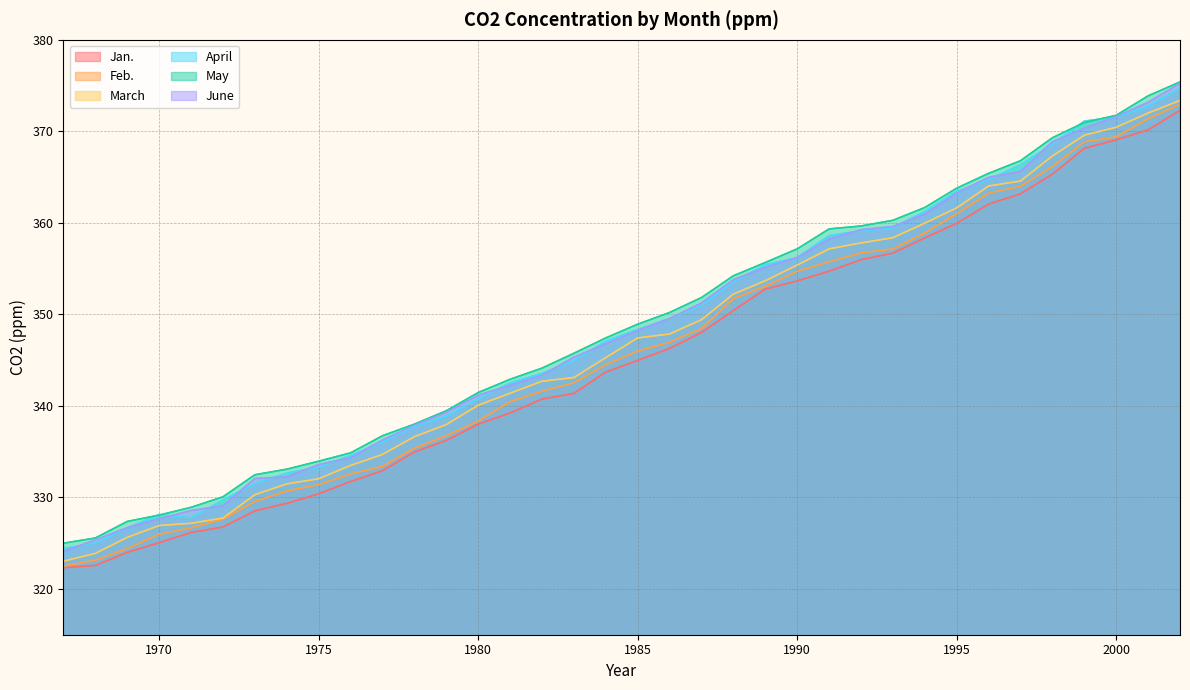

Reading left to right, list all the values displayed in this chart.

Jan.: 322.3	322.6	324.0	325.1	326.2	326.8	328.5	329.4	330.4	331.7	332.9	335.0	336.2	338.0	339.2	340.8	341.4	343.7	345.0	346.3	348.0	350.4	352.8	353.7	354.7	356.0	356.7	358.4	360.0	362.1	363.2	365.3	368.1	369.1	370.2	372.3
Feb.: 322.5	323.1	324.4	326.0	326.7	327.6	329.6	330.7	331.4	332.6	333.4	335.4	336.8	338.4	340.5	341.6	342.5	344.5	346.0	347.0	348.5	351.7	353.1	354.7	355.8	356.7	357.2	358.9	361.0	363.2	364.0	366.1	368.9	369.4	371.4	372.9
March: 323.0	323.9	325.6	326.9	327.2	327.8	330.3	331.5	332.0	333.5	334.7	336.6	338.0	340.1	341.4	342.7	343.1	345.3	347.4	347.9	349.4	352.2	353.7	355.4	357.2	357.8	358.4	360.0	361.6	364.0	364.6	367.3	369.6	370.4	372.0	373.4
April: 324.4	325.0	326.7	328.1	327.8	329.7	331.5	332.6	333.3	334.6	336.1	337.8	338.9	340.8	342.5	343.6	344.9	347.1	348.4	349.6	351.0	353.6	355.4	356.2	358.6	359.1	359.5	361.3	363.4	364.7	366.4	368.6	371.1	371.6	372.8	374.7
May: 325.0	325.6	327.4	328.1	328.9	330.1	332.5	333.1	334.0	334.9	336.7	338.0	339.5	341.5	342.9	344.1	345.8	347.4	348.9	350.2	351.8	354.2	355.7	357.2	359.3	359.7	360.3	361.7	363.8	365.4	366.8	369.3	371.0	371.8	373.9	375.4
June: 324.1	325.4	326.7	327.7	328.6	329.1	332.1	332.2	333.6	334.3	336.3	337.9	339.3	341.2	342.2	343.4	345.3	346.8	348.2	349.5	351.2	353.8	355.1	356.2	358.2	359.2	359.6	360.9	363.3	365.0	365.6	368.9	370.3	371.6	373.2	375.3